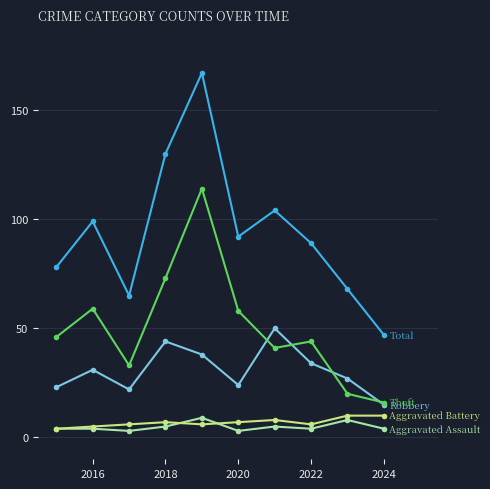

What is the difference between the highest and lowest values at 2016?

95